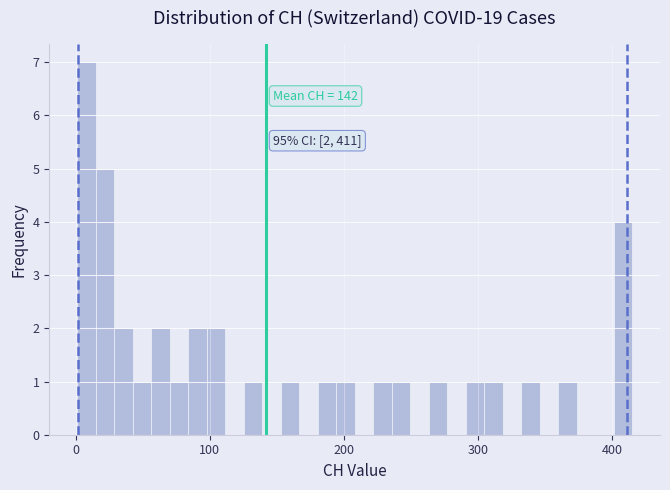

Read against the x-axis, roughly where is the centre of the tallest bar?

10